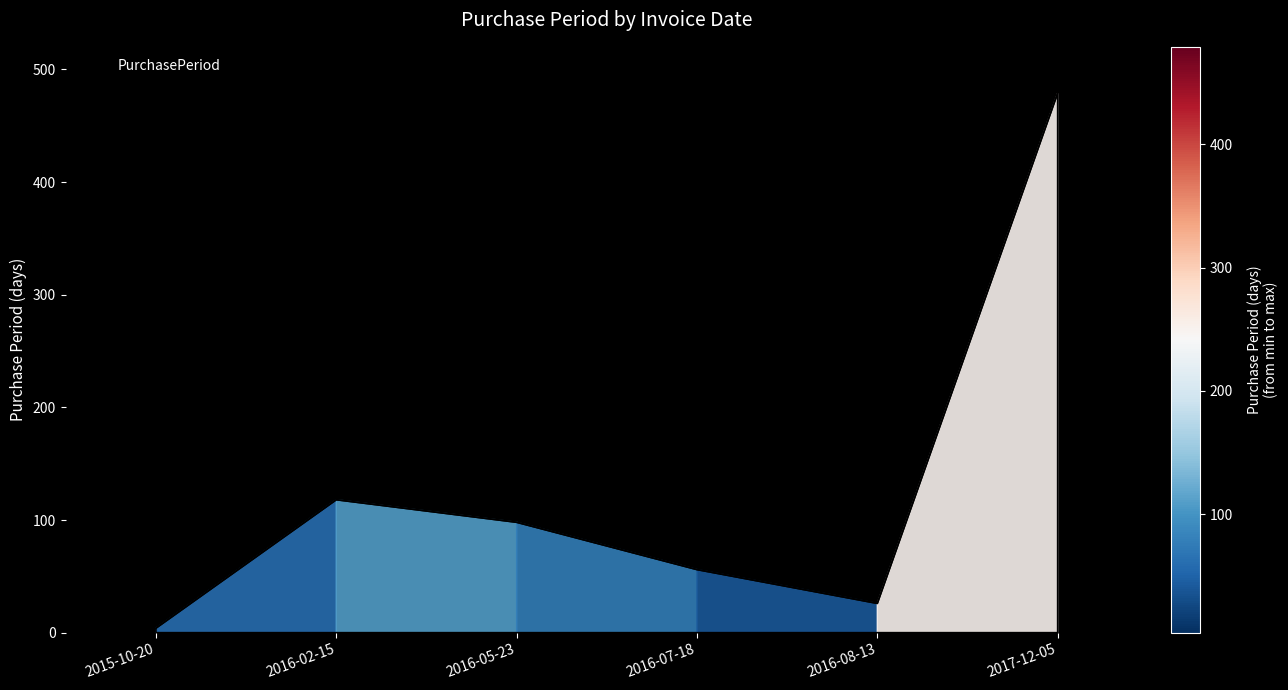

What is the sum of all values?

781